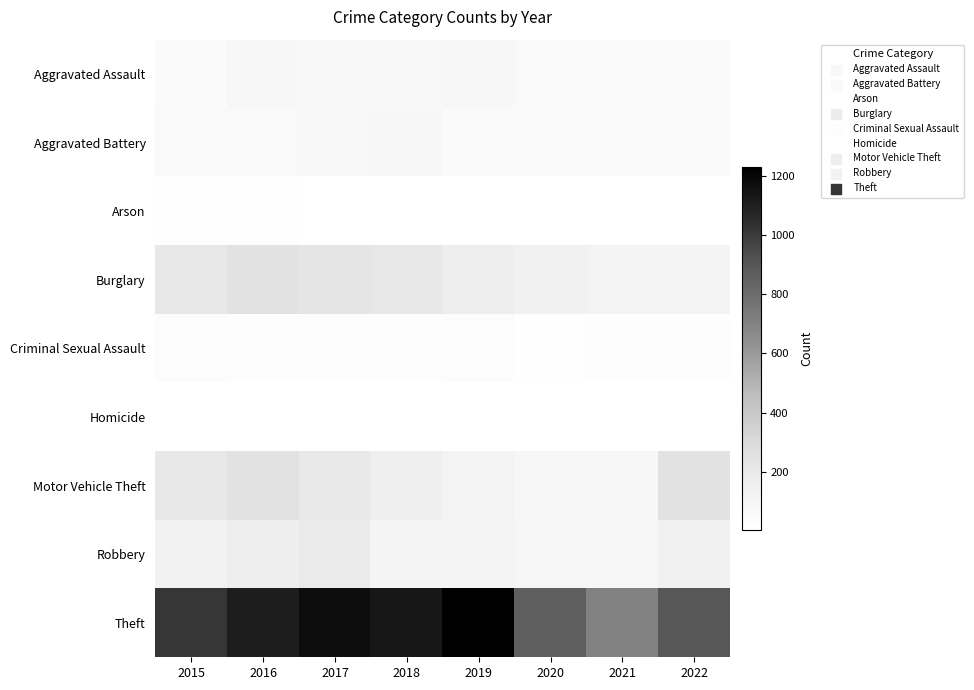

What is the total value across all series at 2016?

1964